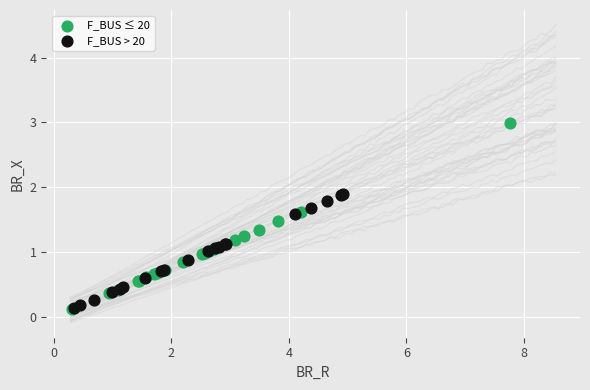

Which series has the widest spread of Y values?

F_BUS ≤ 20